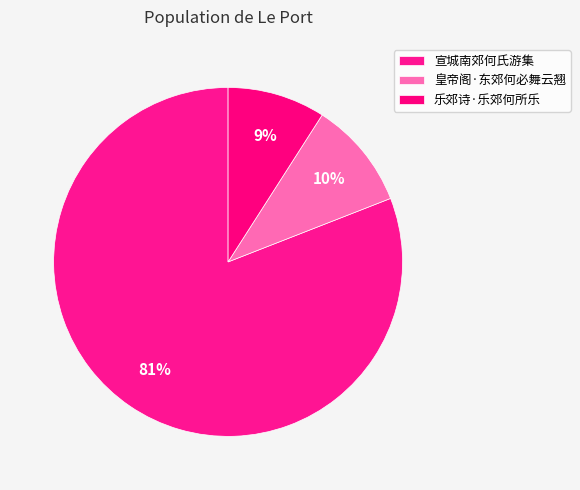

How many slices are in this pie chart?

3